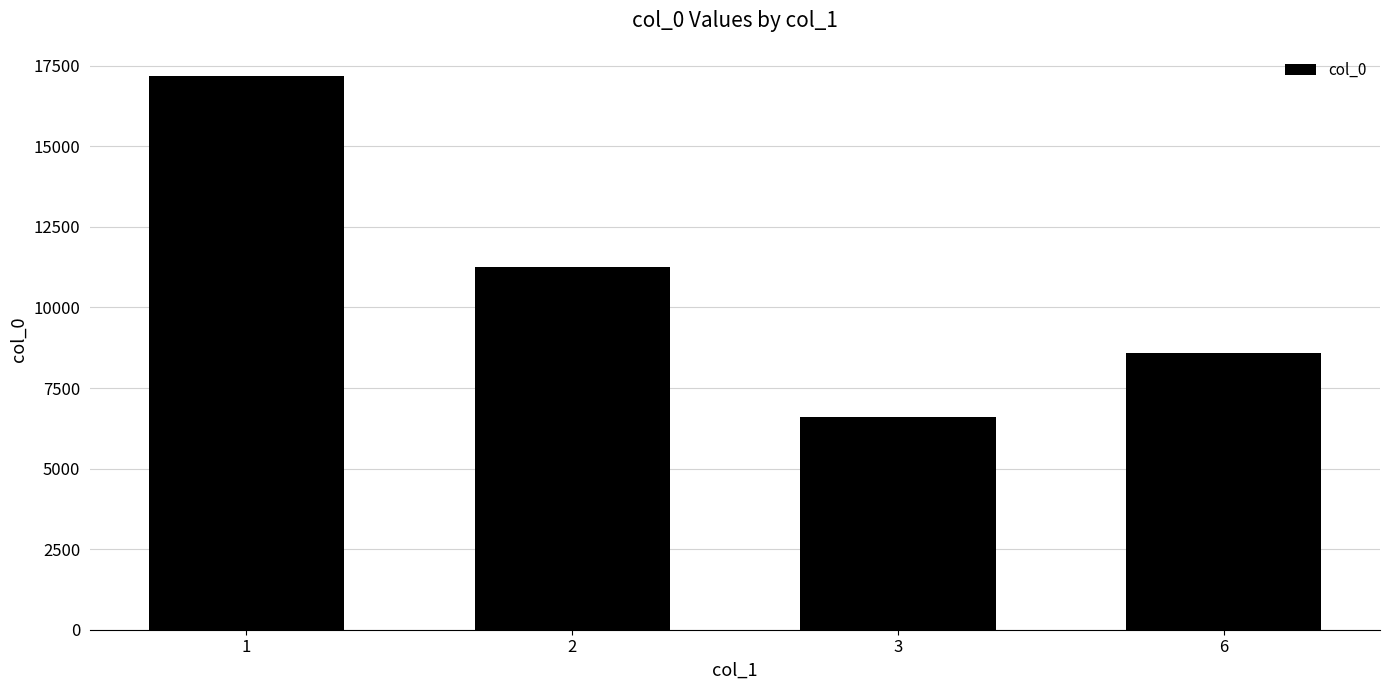

Reading left to right, list all the values displayed in this chart.

17197	11260	6594	8582